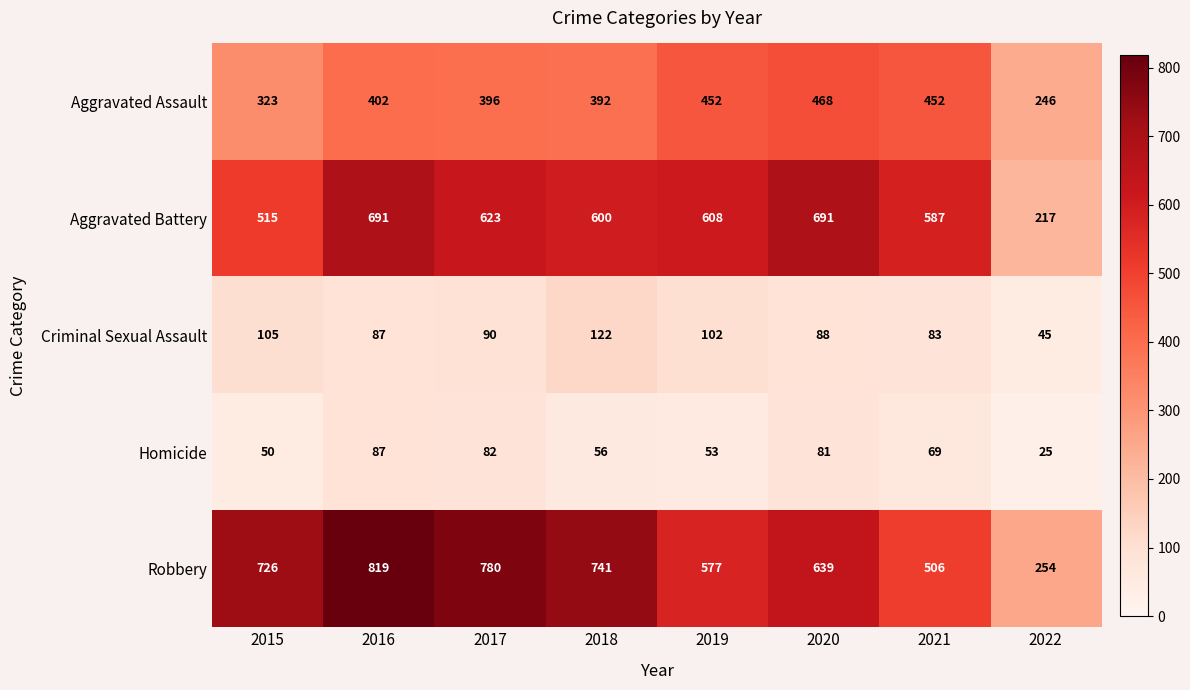

At which category does the chart reach its peak across all series?

2016